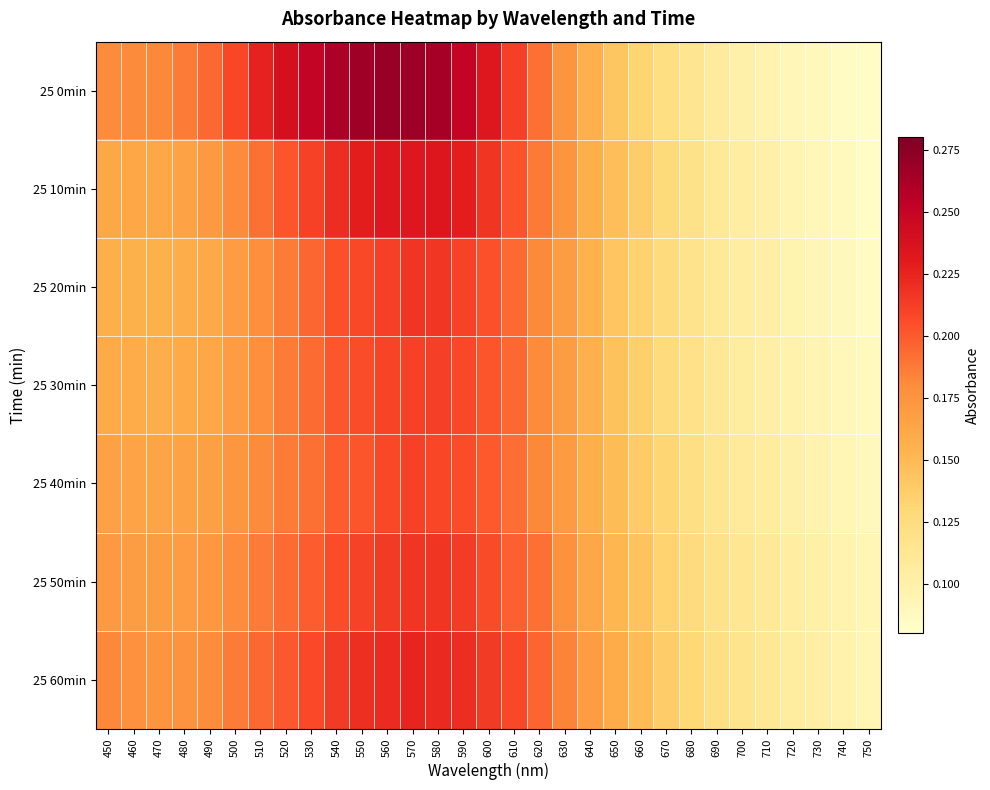

Reading left to right, extract all data points from this chart.

25 0min: 450=0.2	460=0.2	470=0.2	480=0.2	490=0.2	500=0.2	510=0.2	520=0.2	530=0.2	540=0.3	550=0.3	560=0.3	570=0.3	580=0.3	590=0.2	600=0.2	610=0.2	620=0.2	630=0.2	640=0.2	650=0.1	660=0.1	670=0.1	680=0.1	690=0.1	700=0.1	710=0.1	720=0.1	730=0.1	740=0.1	750=0.1
25 10min: 450=0.2	460=0.2	470=0.2	480=0.2	490=0.2	500=0.2	510=0.2	520=0.2	530=0.2	540=0.2	550=0.2	560=0.2	570=0.2	580=0.2	590=0.2	600=0.2	610=0.2	620=0.2	630=0.2	640=0.2	650=0.1	660=0.1	670=0.1	680=0.1	690=0.1	700=0.1	710=0.1	720=0.1	730=0.1	740=0.1	750=0.1
25 20min: 450=0.2	460=0.2	470=0.2	480=0.2	490=0.2	500=0.2	510=0.2	520=0.2	530=0.2	540=0.2	550=0.2	560=0.2	570=0.2	580=0.2	590=0.2	600=0.2	610=0.2	620=0.2	630=0.2	640=0.2	650=0.1	660=0.1	670=0.1	680=0.1	690=0.1	700=0.1	710=0.1	720=0.1	730=0.1	740=0.1	750=0.1
25 30min: 450=0.2	460=0.2	470=0.2	480=0.2	490=0.2	500=0.2	510=0.2	520=0.2	530=0.2	540=0.2	550=0.2	560=0.2	570=0.2	580=0.2	590=0.2	600=0.2	610=0.2	620=0.2	630=0.2	640=0.2	650=0.1	660=0.1	670=0.1	680=0.1	690=0.1	700=0.1	710=0.1	720=0.1	730=0.1	740=0.1	750=0.1
25 40min: 450=0.2	460=0.2	470=0.2	480=0.2	490=0.2	500=0.2	510=0.2	520=0.2	530=0.2	540=0.2	550=0.2	560=0.2	570=0.2	580=0.2	590=0.2	600=0.2	610=0.2	620=0.2	630=0.2	640=0.2	650=0.1	660=0.1	670=0.1	680=0.1	690=0.1	700=0.1	710=0.1	720=0.1	730=0.1	740=0.1	750=0.1
25 50min: 450=0.2	460=0.2	470=0.2	480=0.2	490=0.2	500=0.2	510=0.2	520=0.2	530=0.2	540=0.2	550=0.2	560=0.2	570=0.2	580=0.2	590=0.2	600=0.2	610=0.2	620=0.2	630=0.2	640=0.2	650=0.2	660=0.1	670=0.1	680=0.1	690=0.1	700=0.1	710=0.1	720=0.1	730=0.1	740=0.1	750=0.1
25 60min: 450=0.2	460=0.2	470=0.2	480=0.2	490=0.2	500=0.2	510=0.2	520=0.2	530=0.2	540=0.2	550=0.2	560=0.2	570=0.2	580=0.2	590=0.2	600=0.2	610=0.2	620=0.2	630=0.2	640=0.2	650=0.2	660=0.1	670=0.1	680=0.1	690=0.1	700=0.1	710=0.1	720=0.1	730=0.1	740=0.1	750=0.1